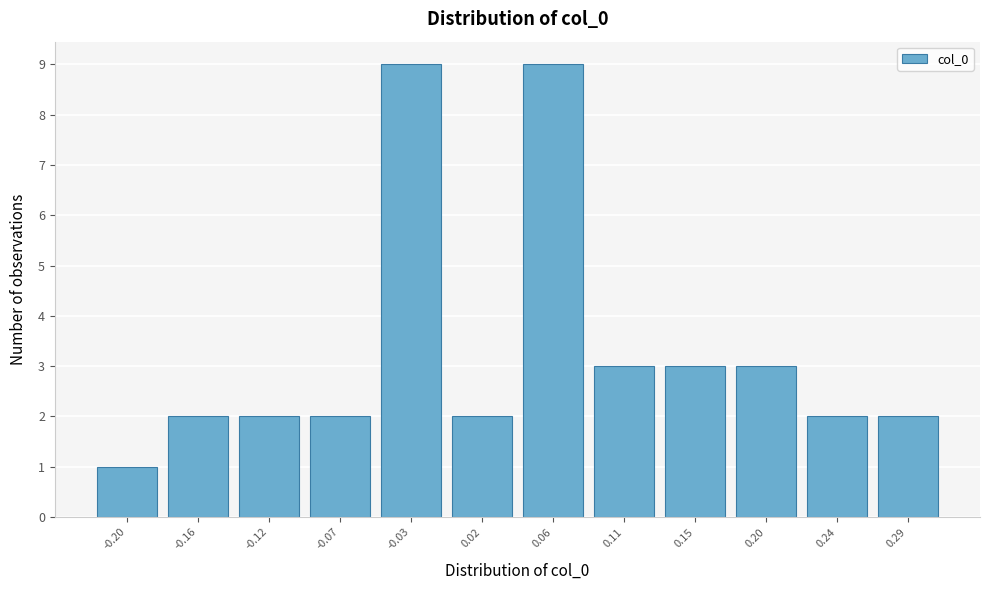

Reading left to right, list all the values displayed in this chart.

-0.20=1	-0.16=2	-0.12=2	-0.07=2	-0.03=9	0.02=2	0.06=9	0.11=3	0.15=3	0.20=3	0.24=2	0.29=2